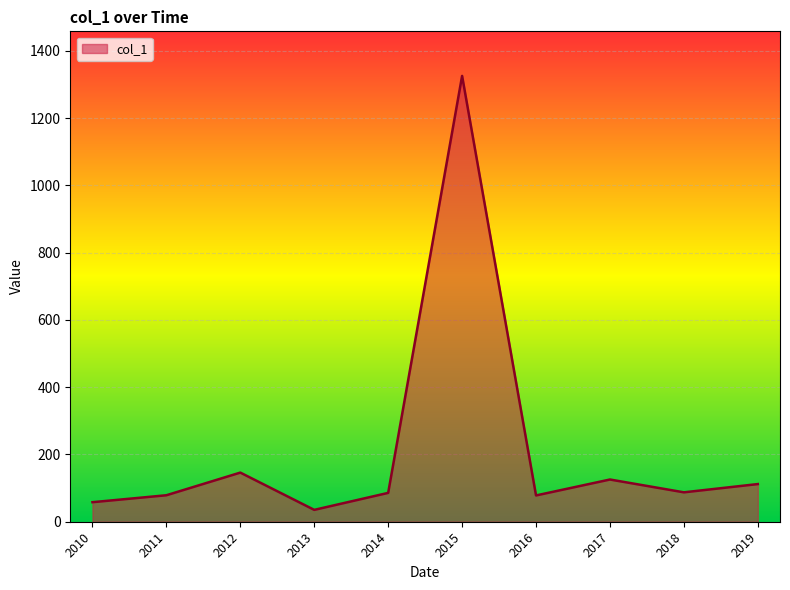

The chart shows a value of 87.4 at 2018. True or false?

True